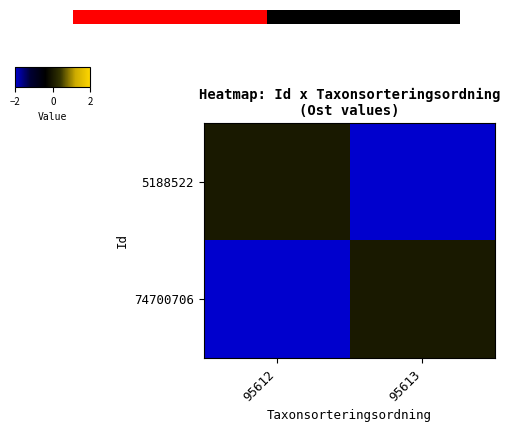

How many values in 5188522 are below zero?

1